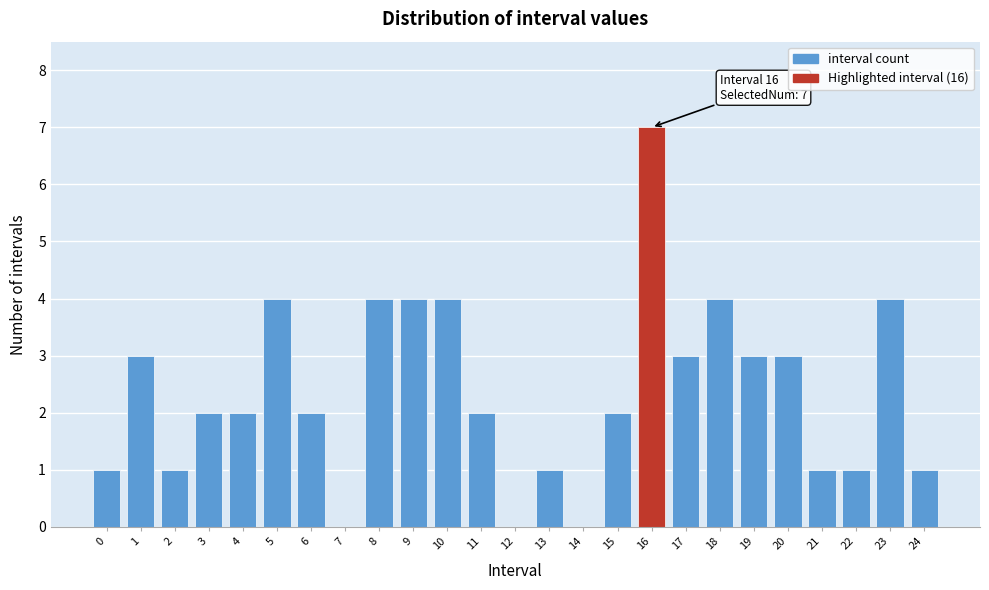

What is the sum of the values at 13 and 23?

5